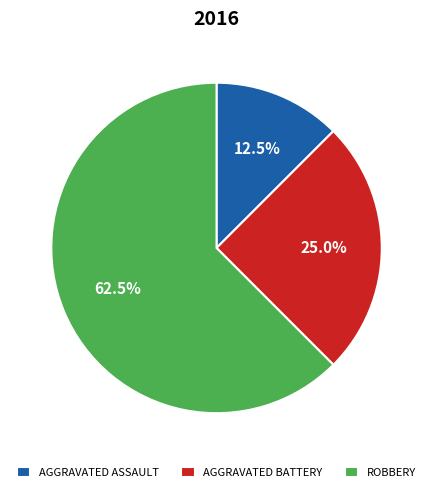

Which slice represents more than half of the pie?

ROBBERY